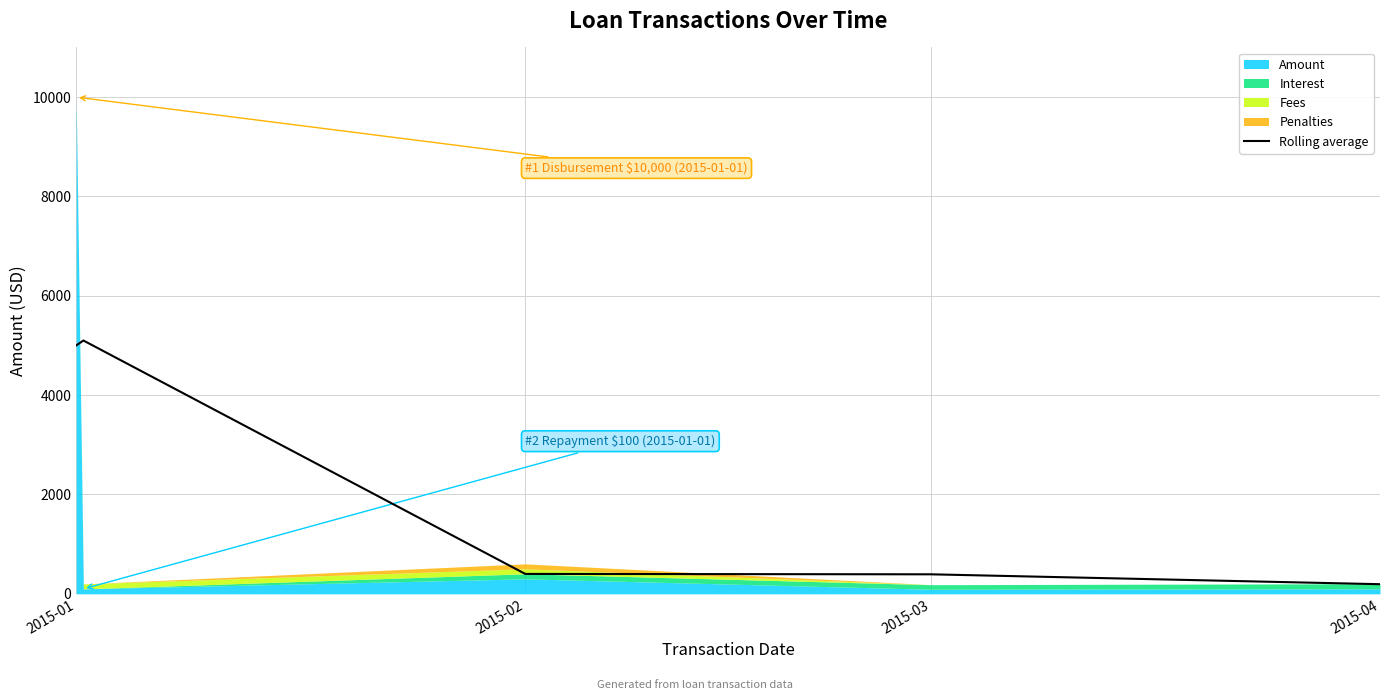

Approximately how many times larger is the value at 2015-02 compared to 2015-03?

12.7